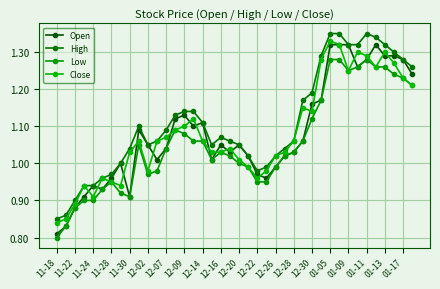

At which category does the chart reach its minimum across all series?

11-18